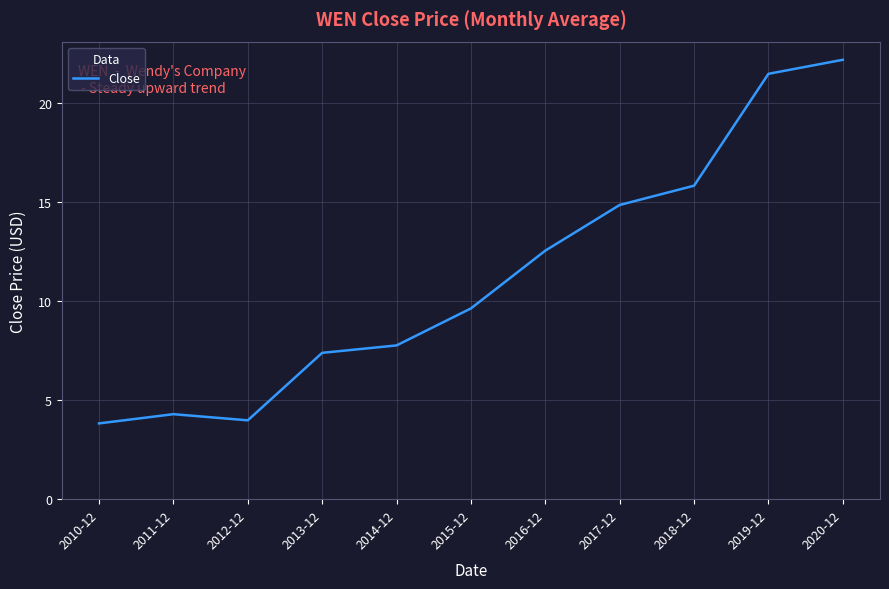

Which category has the highest value across all series?

2020-12